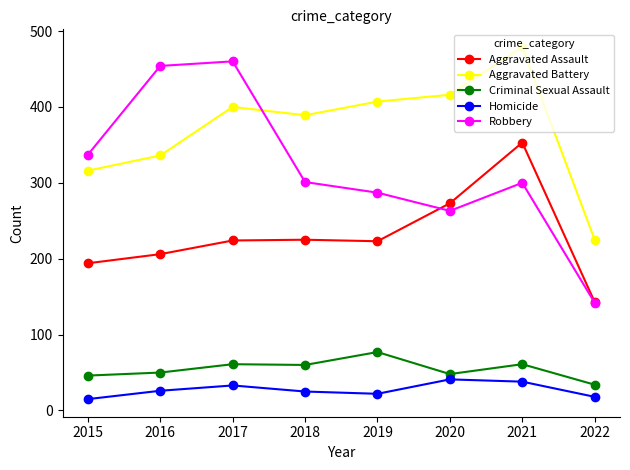

True or false: Criminal Sexual Assault and Aggravated Assault cross at least once.

False